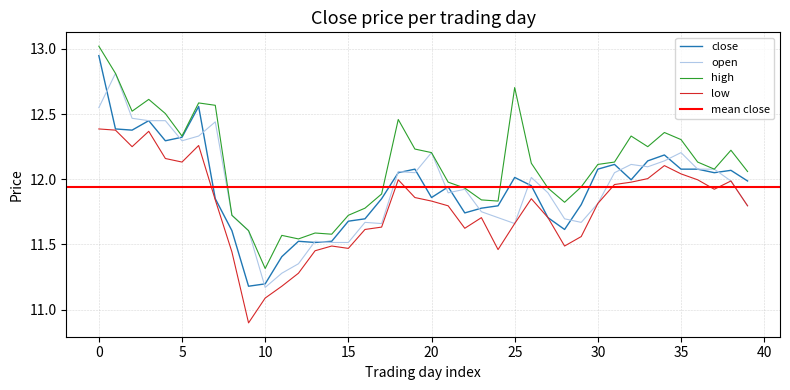

What is the minimum value for high?

11.3